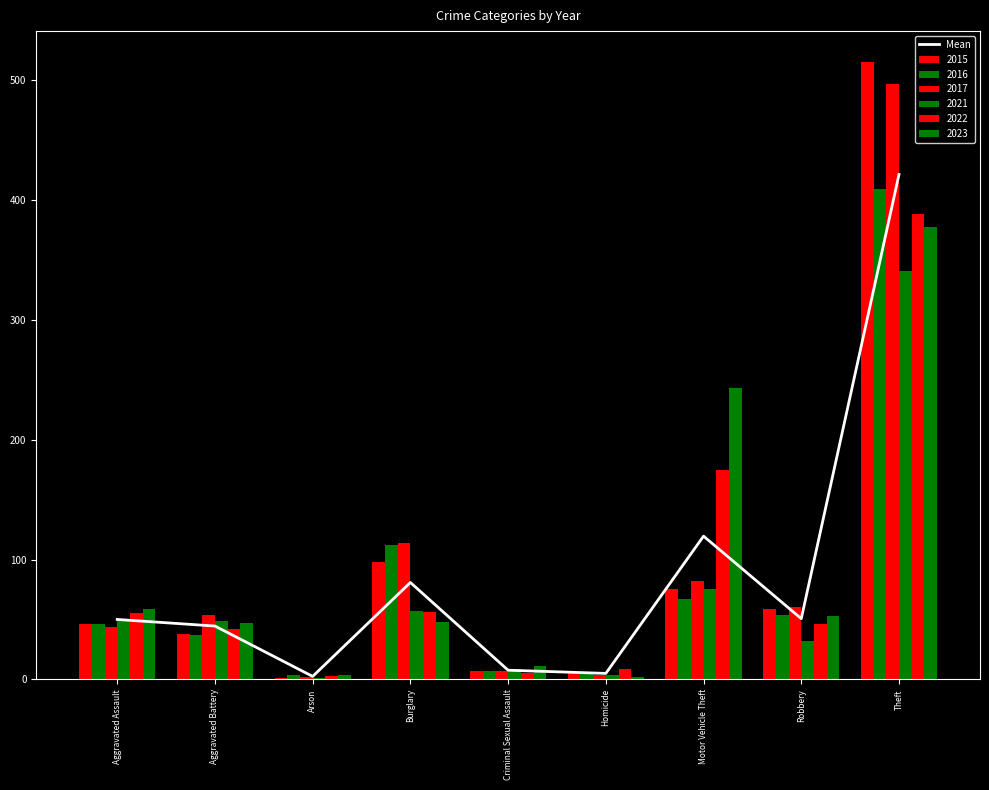

Reading left to right, transcribe all the data shown in this chart.

50.0	44.5	2.5	80.8	7.7	5.0	119.5	50.7	421.2